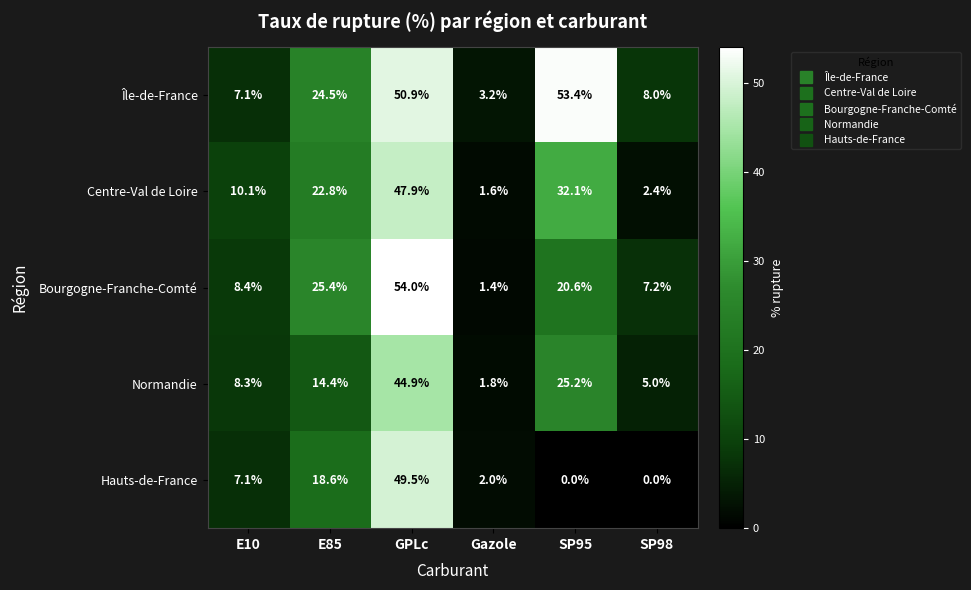

Is it true that Normandie equals 14.8 at E10?

False